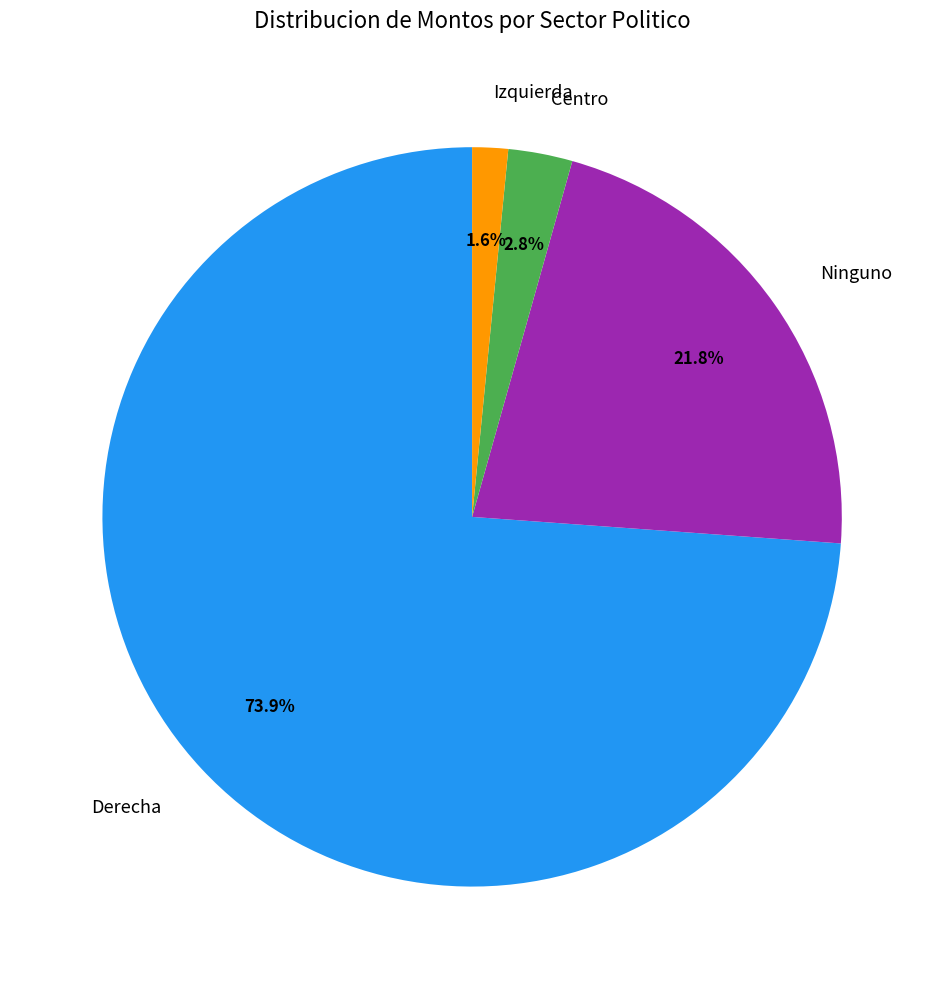

What is the largest slice in the pie chart?

Derecha